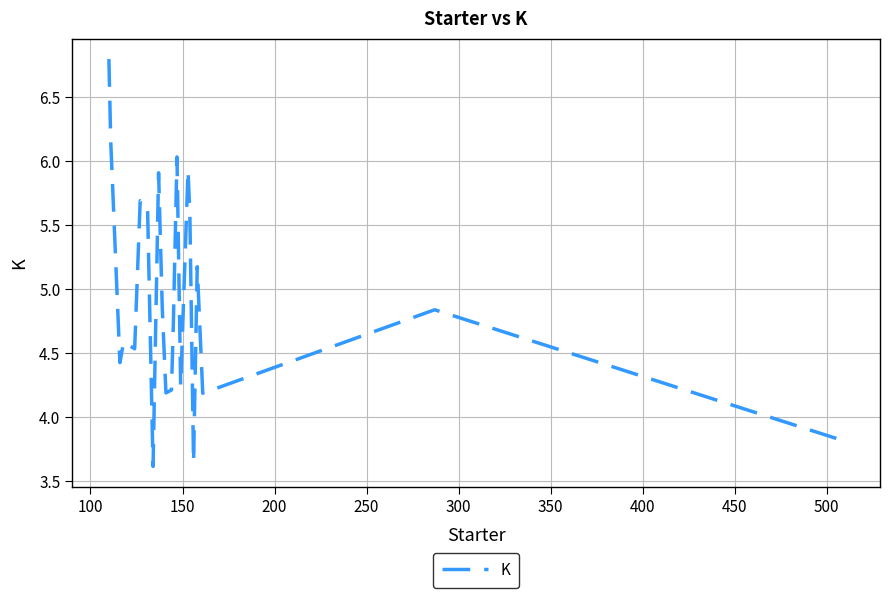

What is the difference between the maximum and minimum values?

3.2